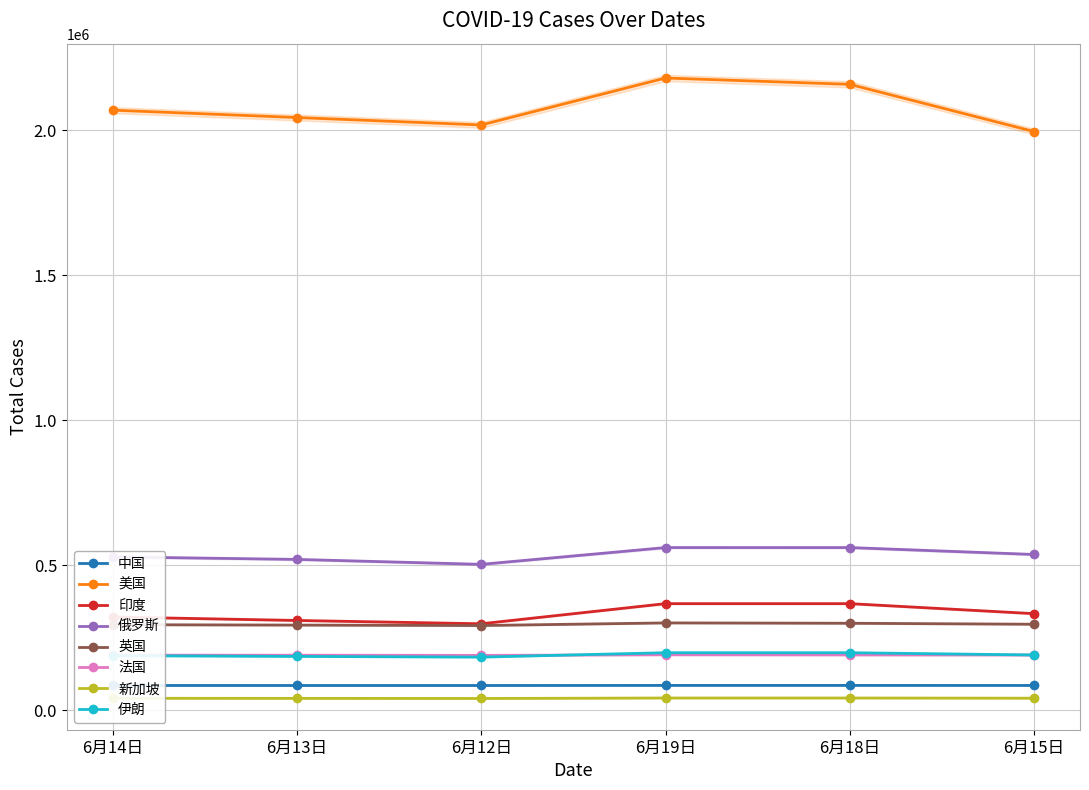

At how many categories does at least one series exceed 465093?

6